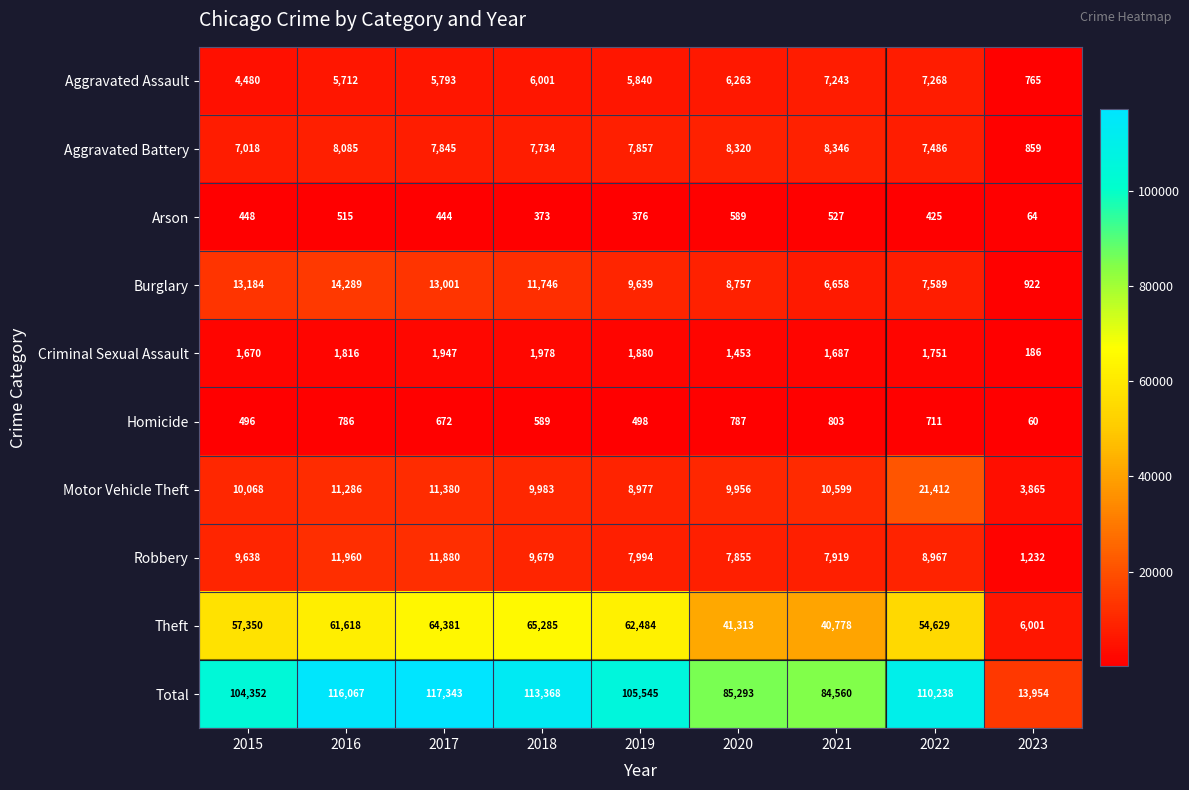

Which label corresponds to the smallest value in the chart?

2023